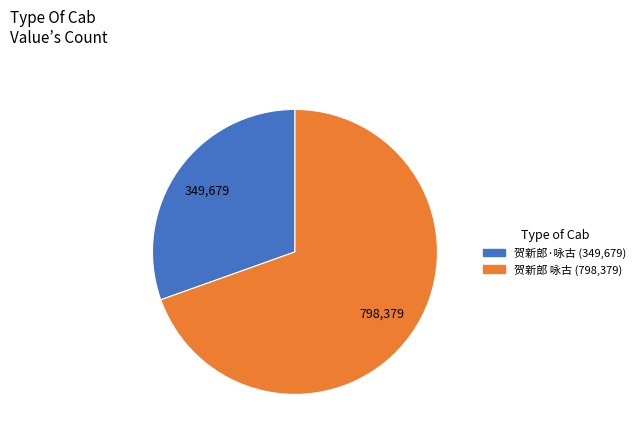

Combined, do 贺新郎 咏古 and 贺新郎·咏古 account for over 50%?

Yes